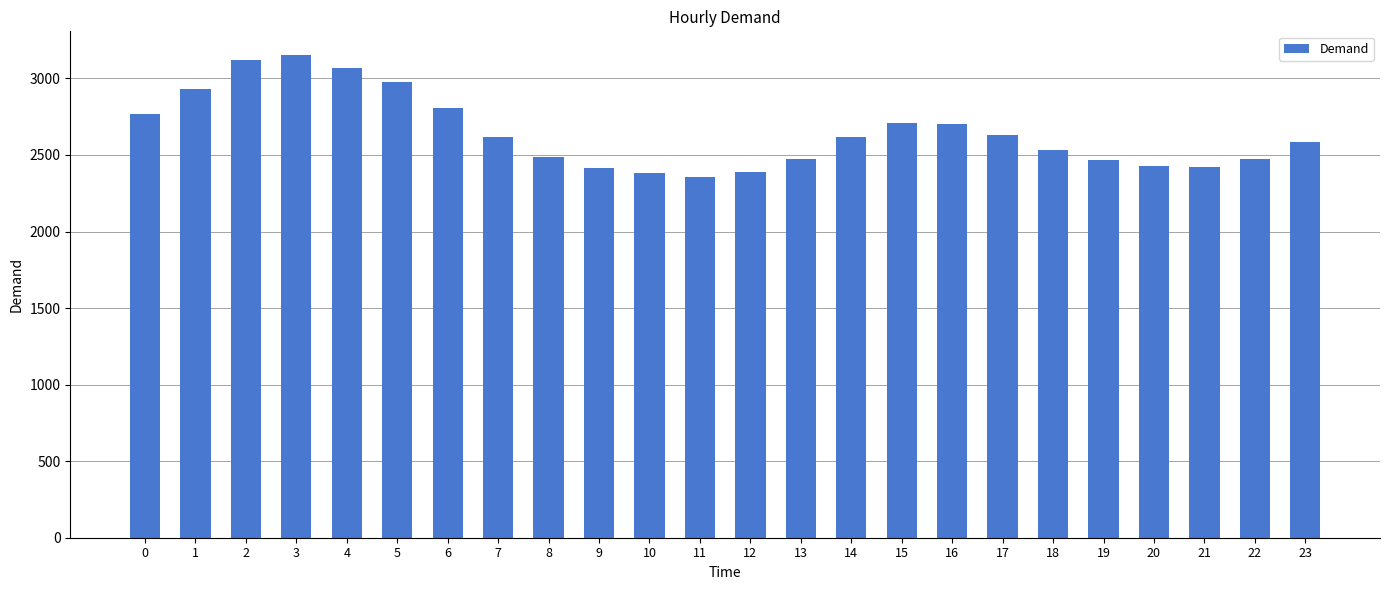

The chart shows a value of 3749 at 23. True or false?

False